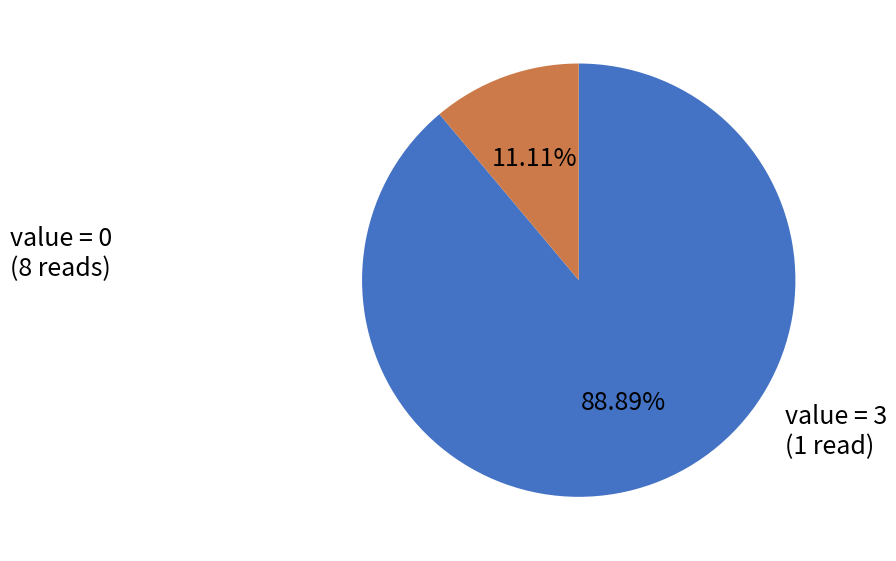

To the nearest percent, what is the difference between the value = 0 and value = 3 slice percentages?

78%